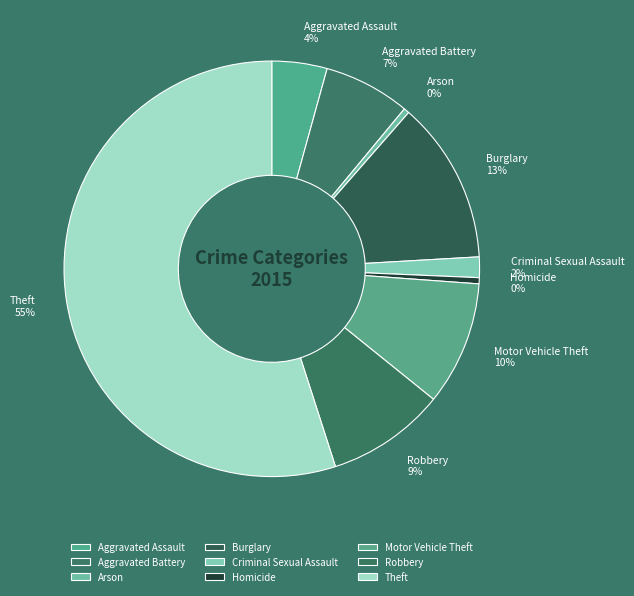

What is the largest slice in the pie chart?

Theft